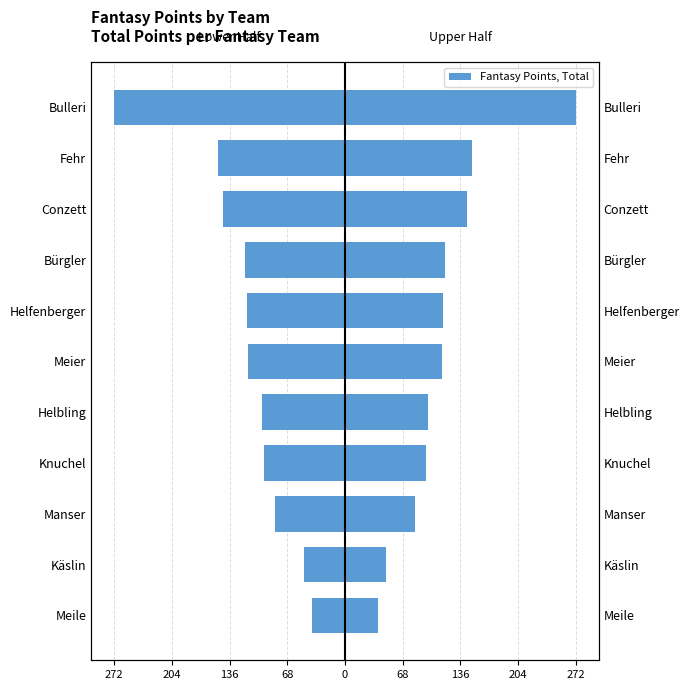

How many bars are there in each group?

2